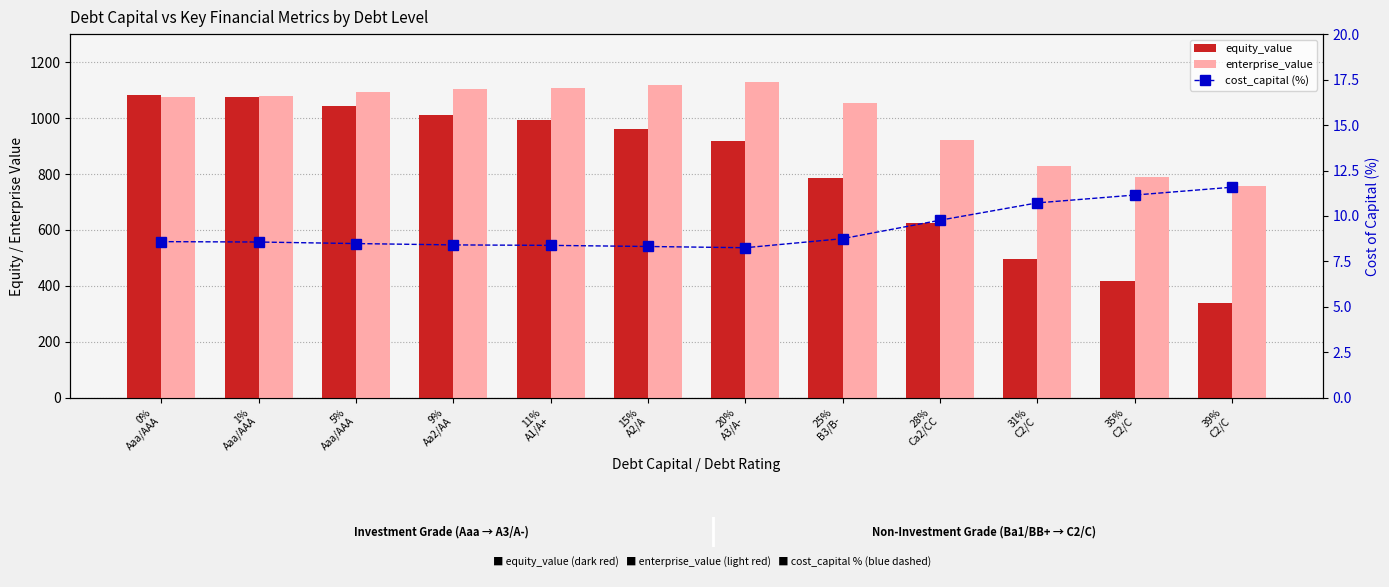

What is the greatest value displayed?

1130.1